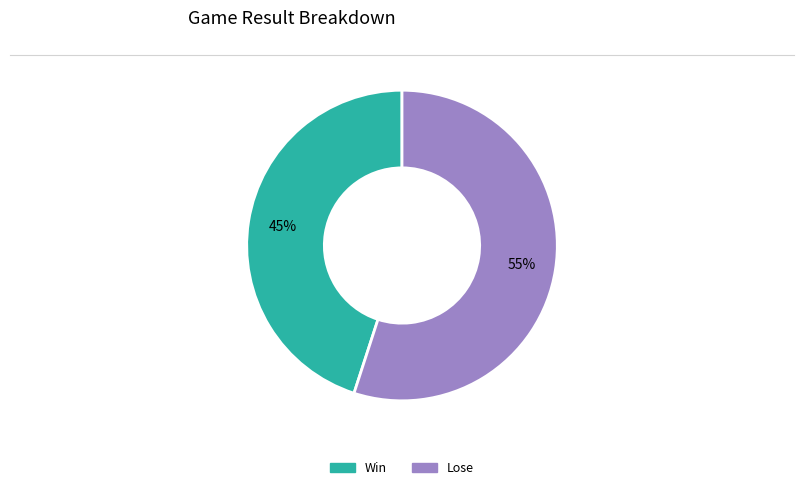

Between Lose and Win, which is larger?

Lose